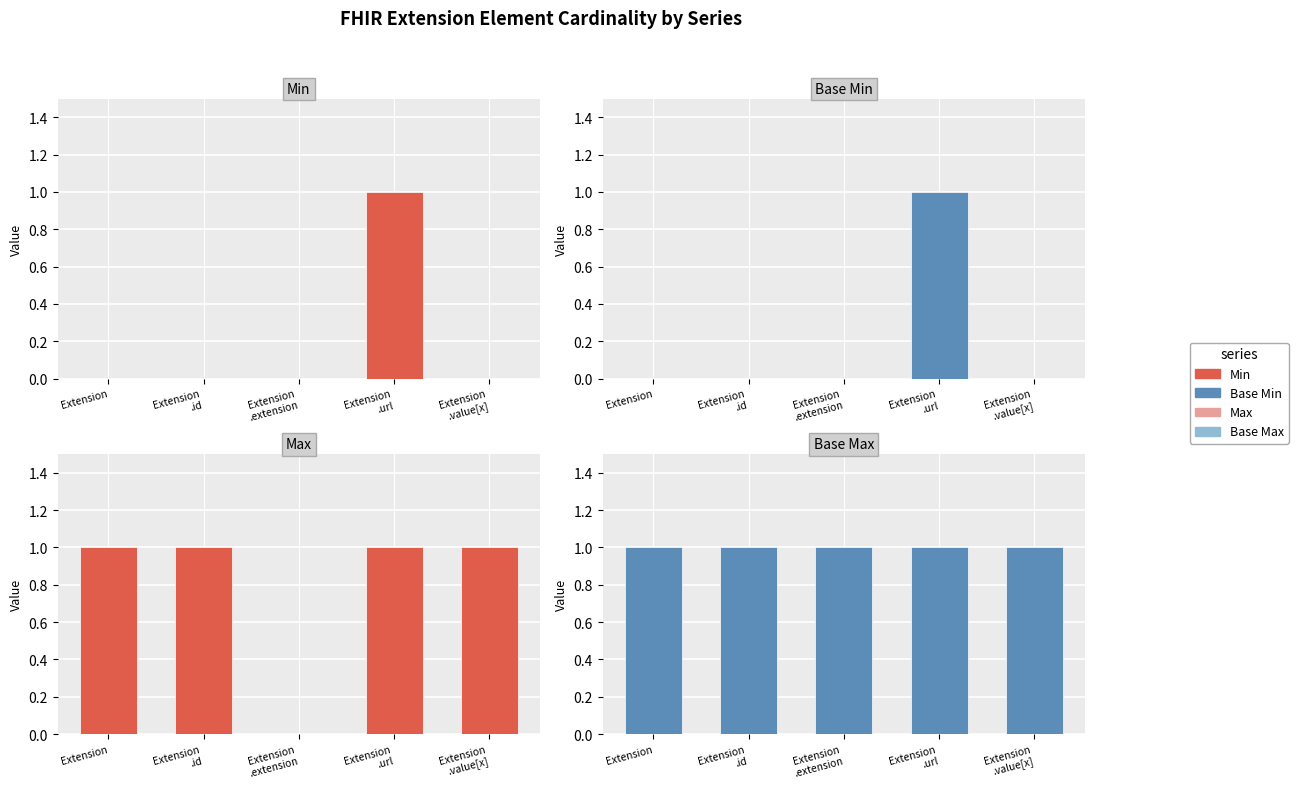

At which category is the sum across all series the highest?

Extension
.url